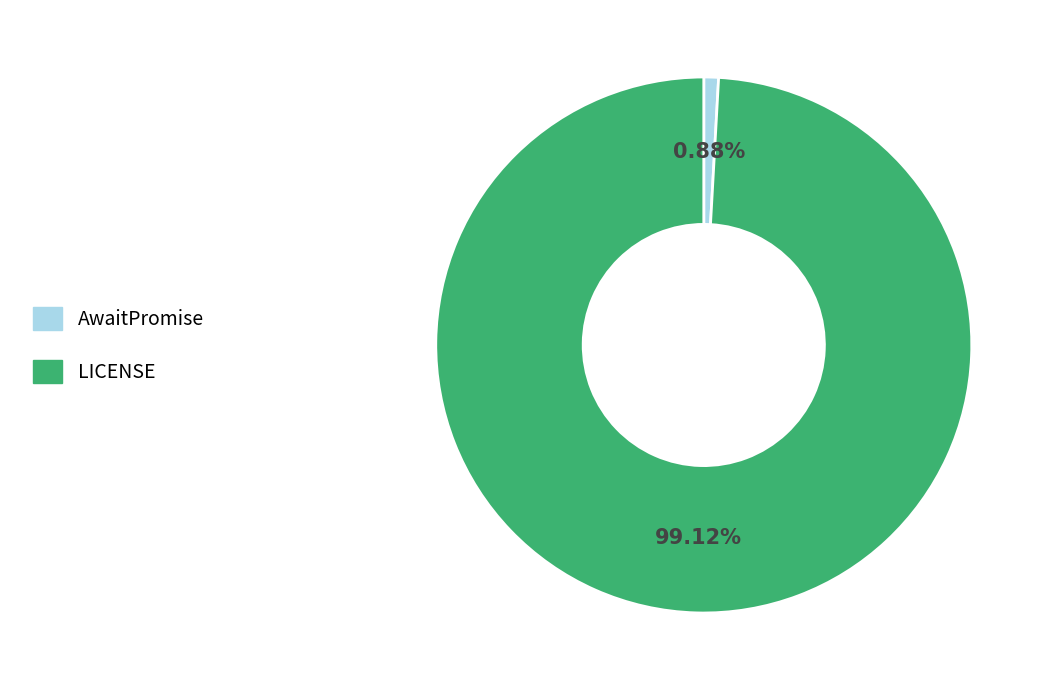

Rank the categories by value from lowest to highest.

AwaitPromise, LICENSE